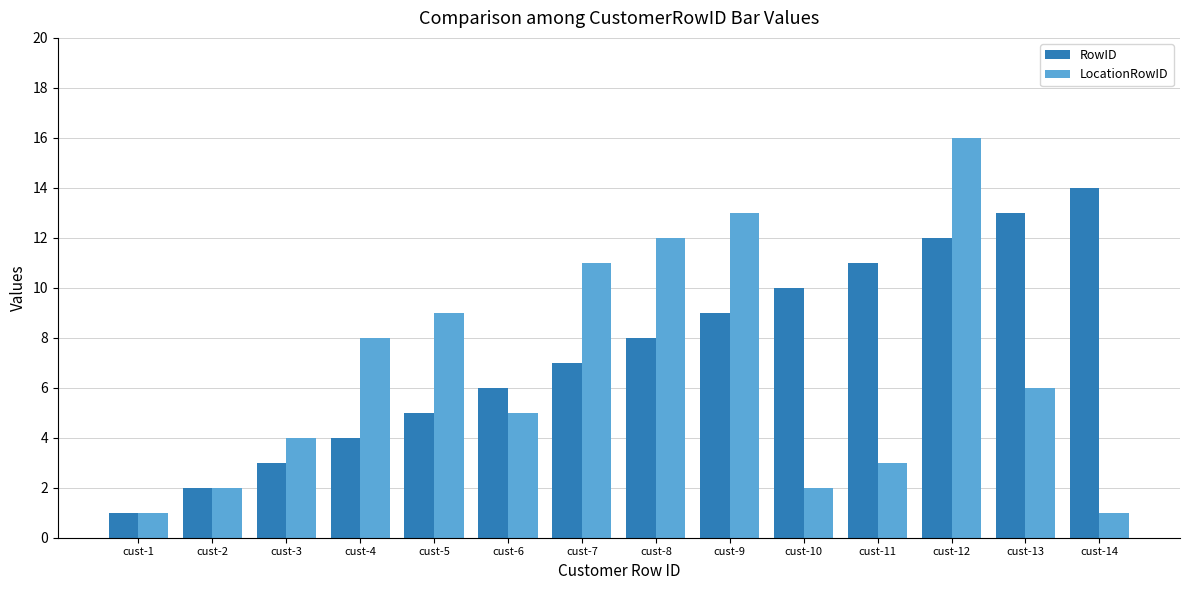

Reading right to left, what are all the values shown in this chart?

RowID: cust-14=14	cust-13=13	cust-12=12	cust-11=11	cust-10=10	cust-9=9	cust-8=8	cust-7=7	cust-6=6	cust-5=5	cust-4=4	cust-3=3	cust-2=2	cust-1=1
LocationRowID: cust-14=1	cust-13=6	cust-12=16	cust-11=3	cust-10=2	cust-9=13	cust-8=12	cust-7=11	cust-6=5	cust-5=9	cust-4=8	cust-3=4	cust-2=2	cust-1=1